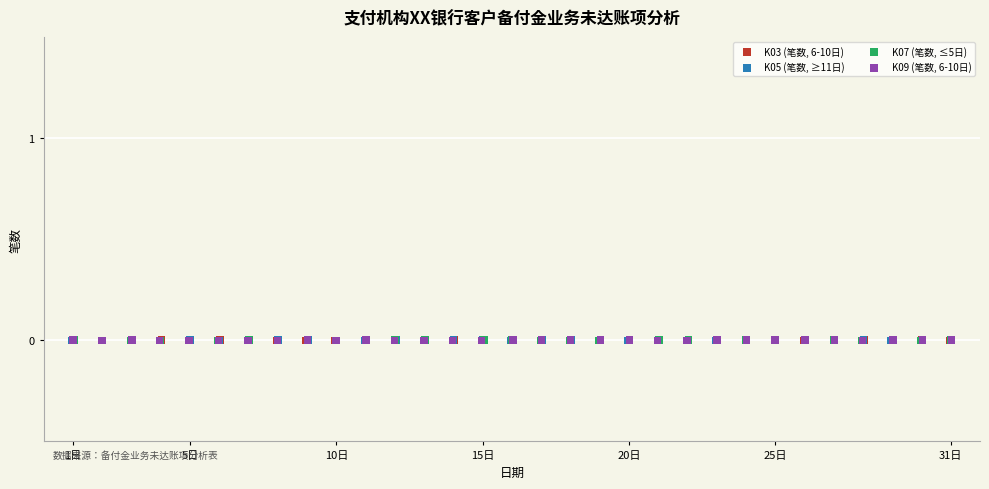

What are all the series names shown in the legend?

K03 (笔数, 6-10日), K05 (笔数, ≥11日), K07 (笔数, ≤5日), K09 (笔数, 6-10日)